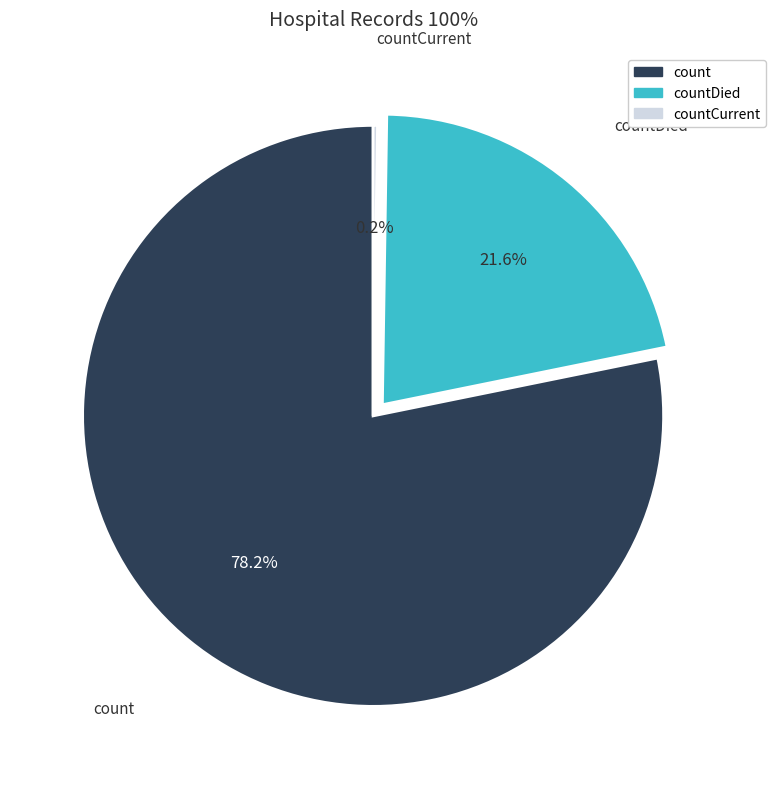

Does any single category account for the majority?

Yes